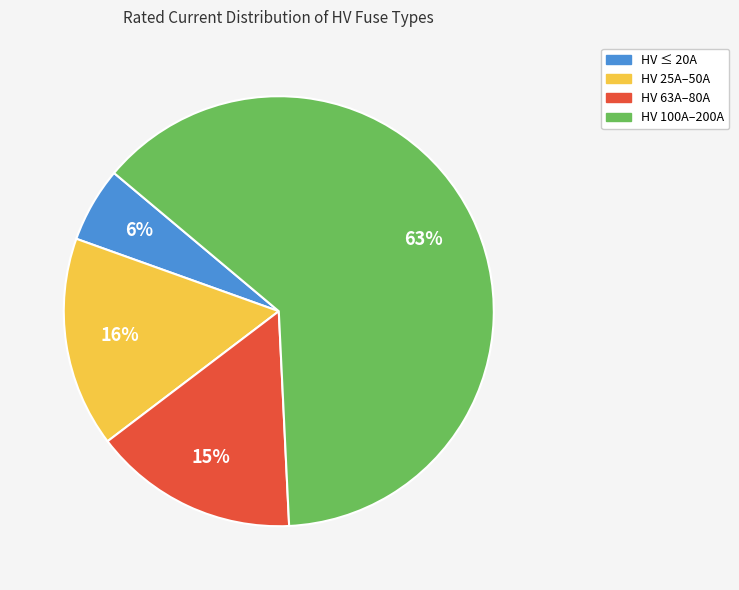

Does any single category account for the majority?

Yes